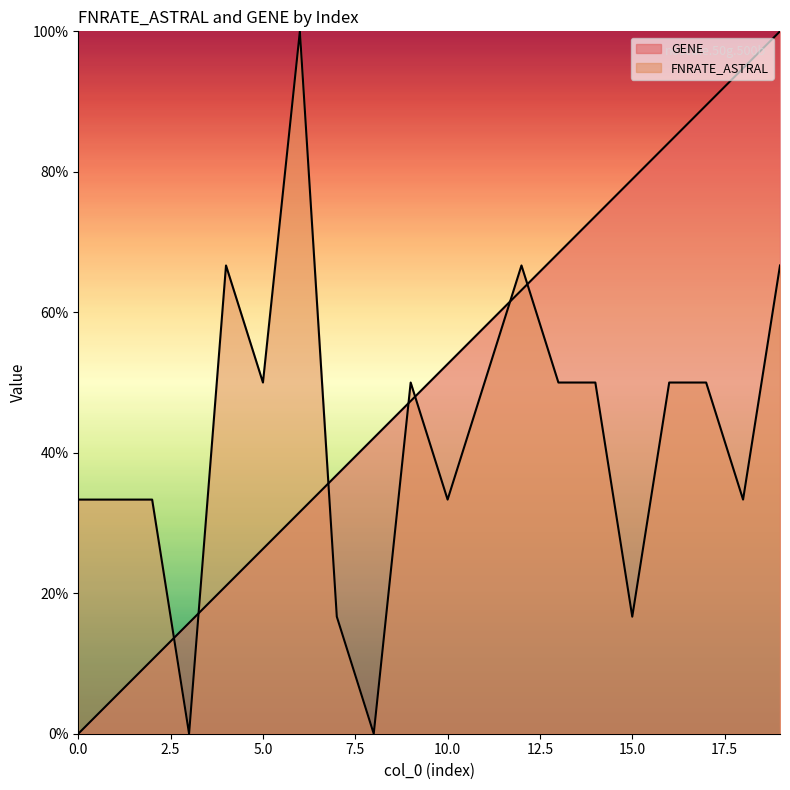

At how many categories does at least one series exceed 0?

20